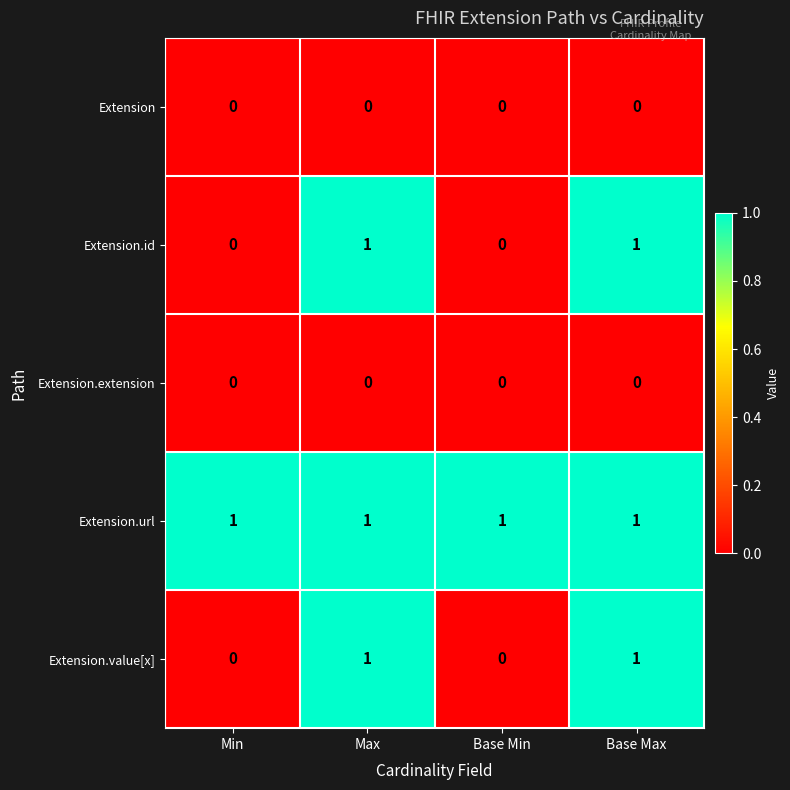

What is the total value across all series at Base Min?

1